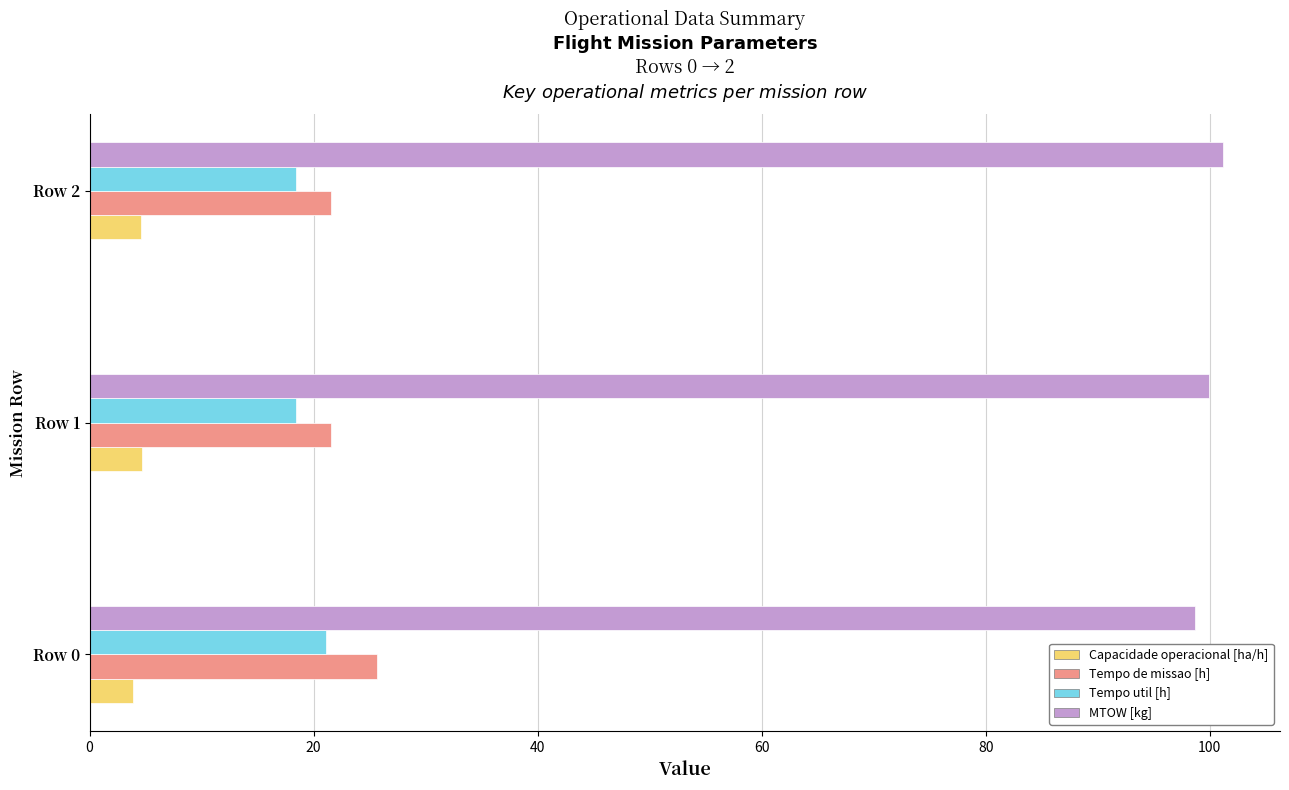

What is the average value of the Tempo de missao [h] series?

22.9